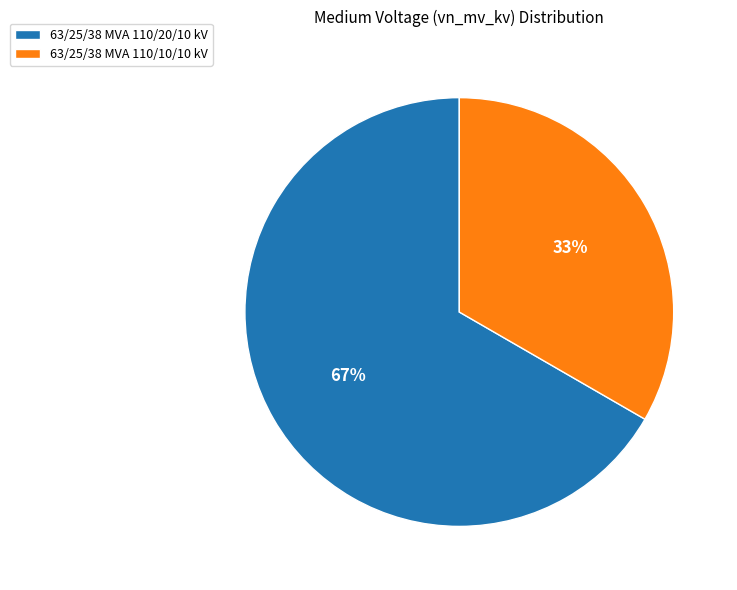

Which category has the biggest portion of the pie?

63/25/38 MVA 110/20/10 kV